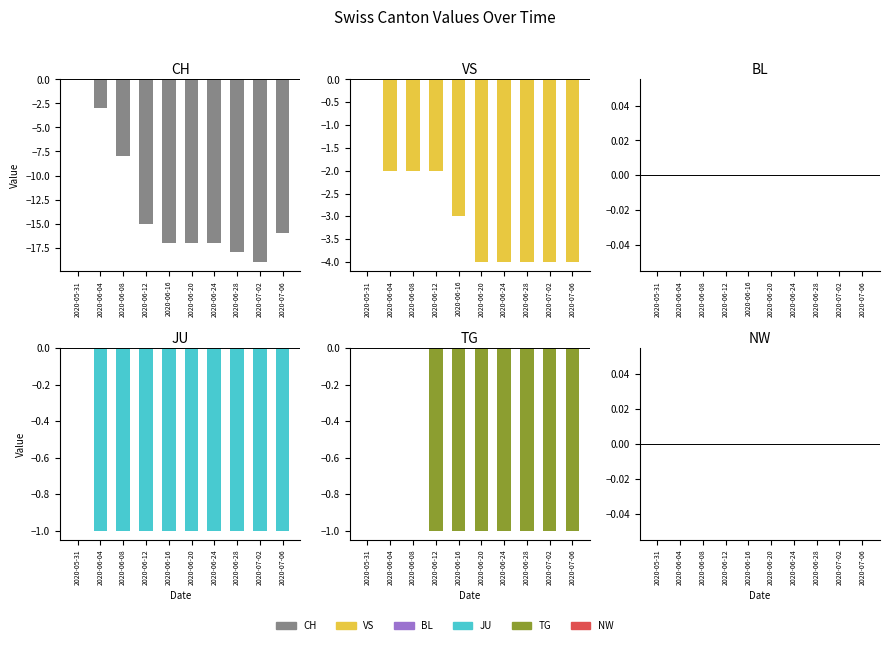

What is the total value across all series at 2020-07-06?

-22